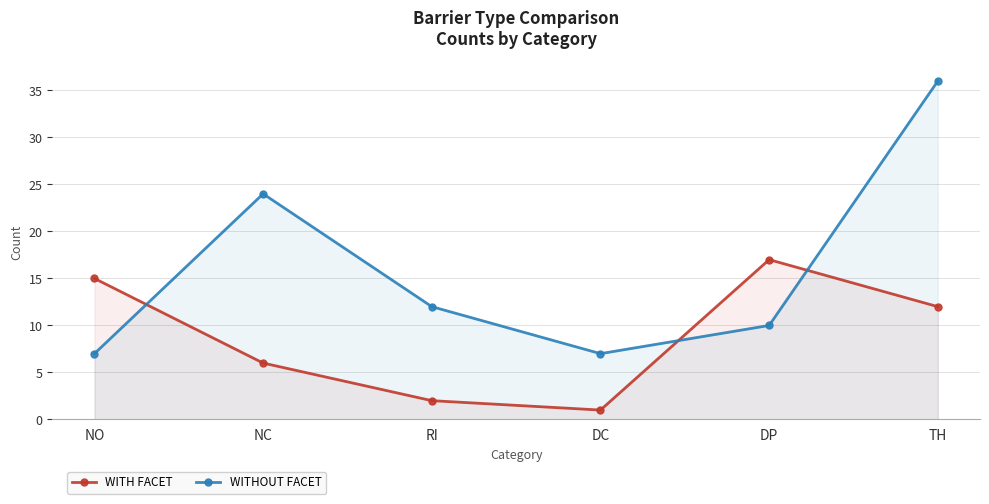

Does the chart have visible grid lines?

Yes